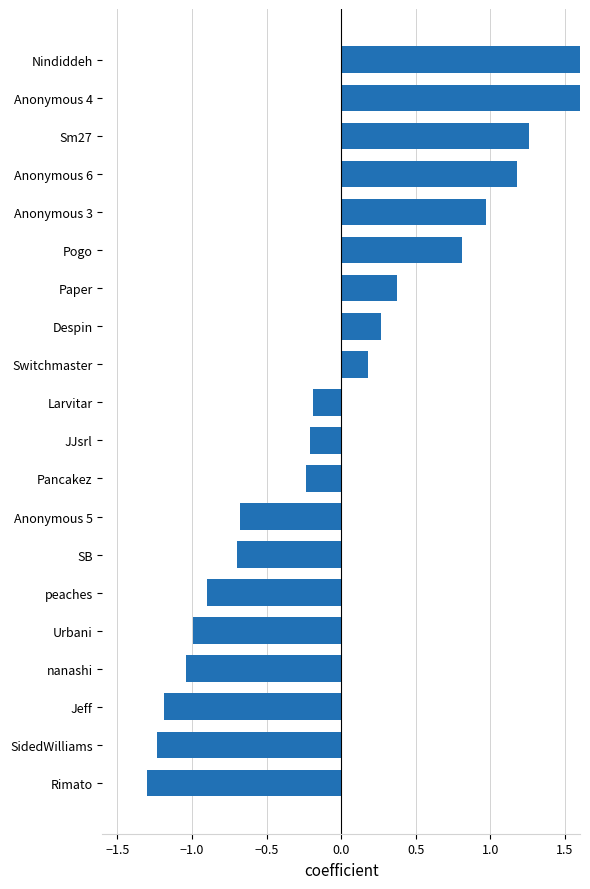

True or false: the data shows 0.3 at Anonymous 3.

False